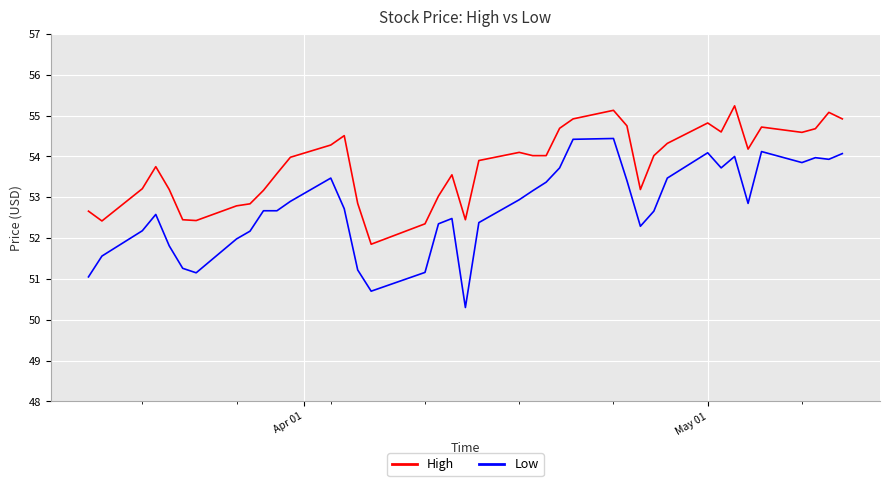

What is the difference between the maximum and minimum values in the Low series?

4.1